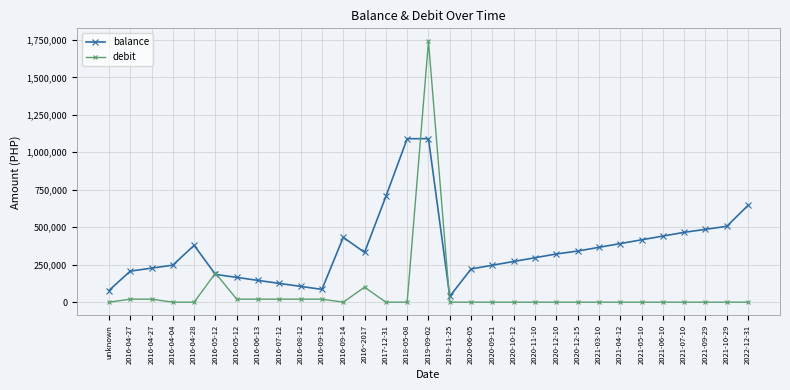

At which label is balance closest to 564821?

2021-10-29